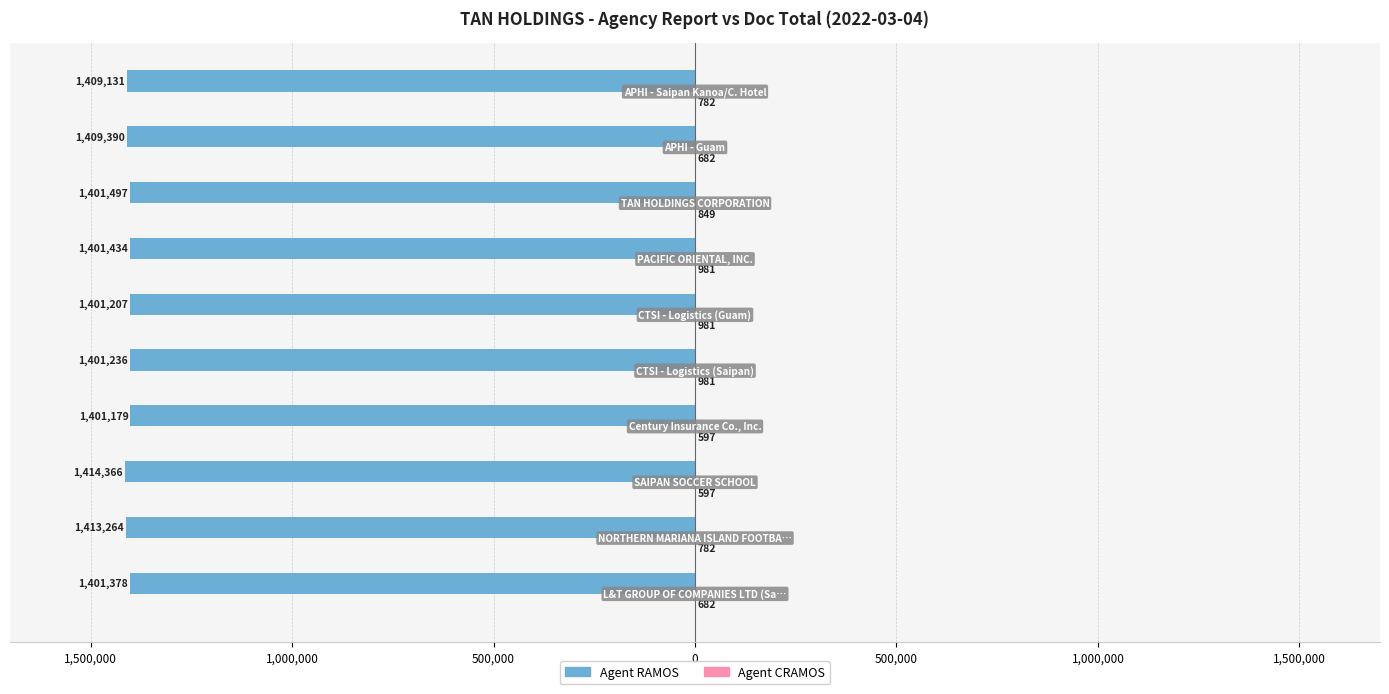

What is the minimum value for Agent RAMOS?

-1414366